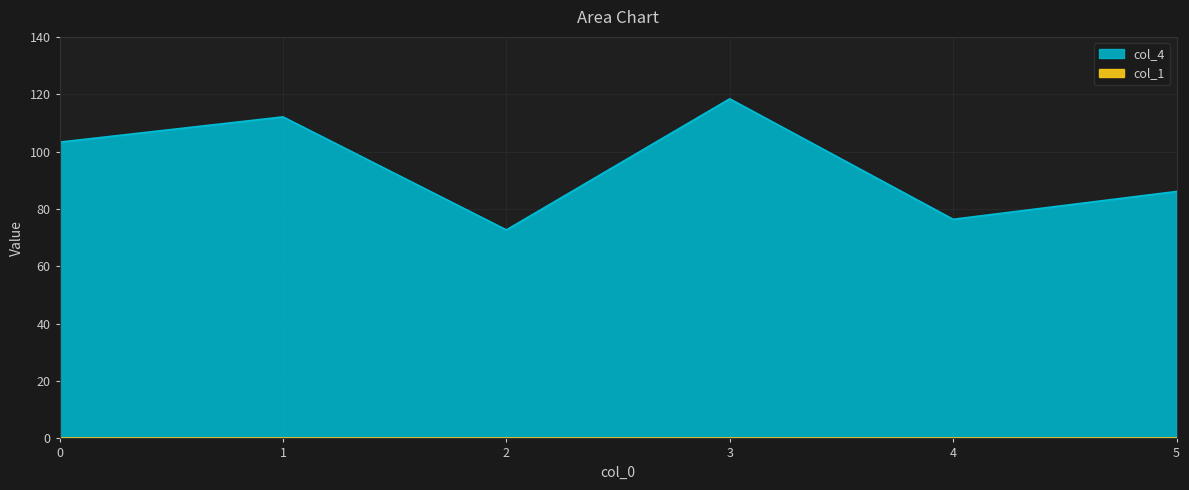

Rank the categories by value from lowest to highest.

2, 4, 5, 0, 1, 3